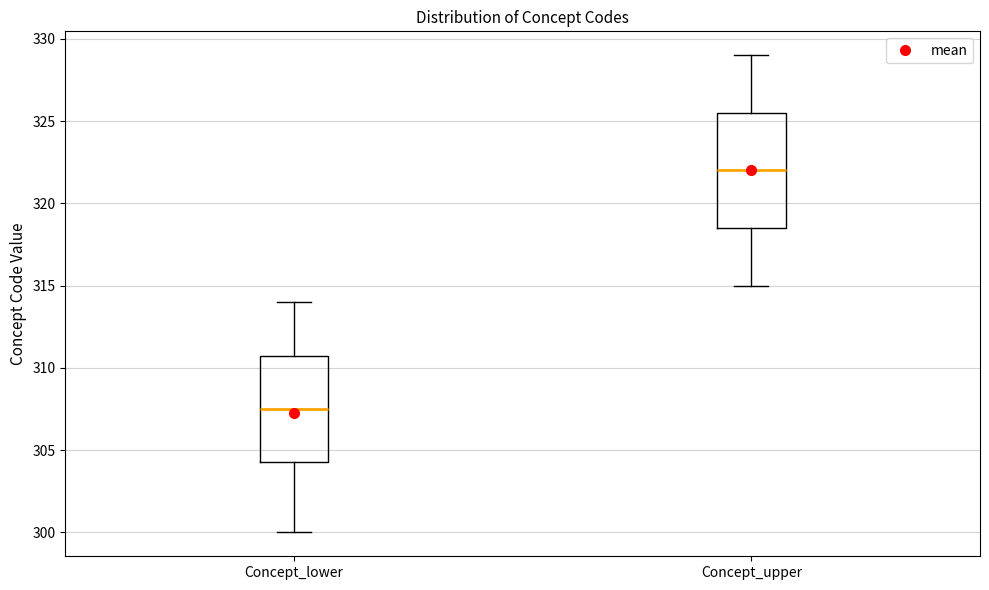

Which box's median line is the highest?

Concept_upper